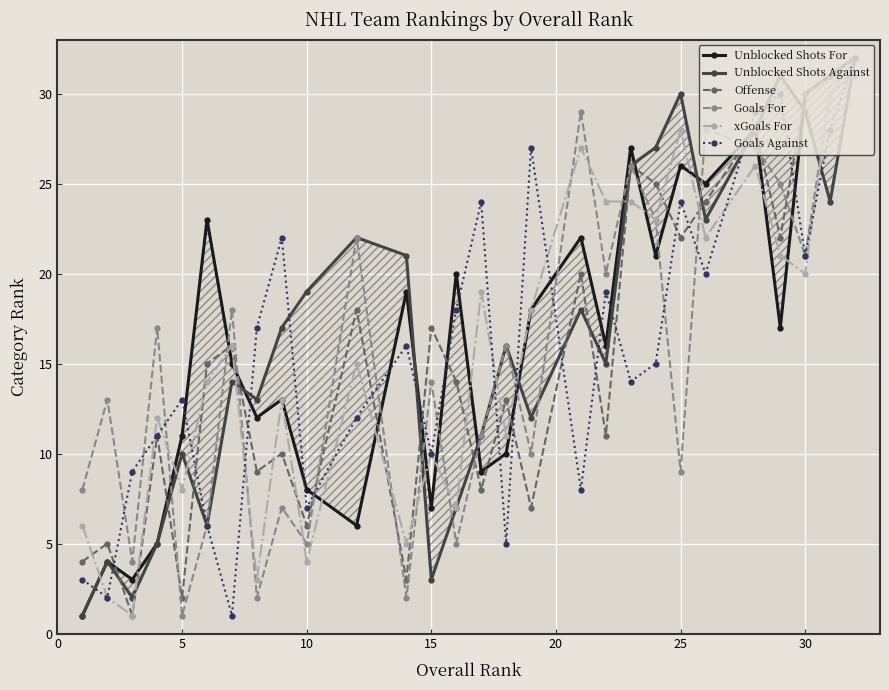

What is the highest value of the xGoals For series?

32